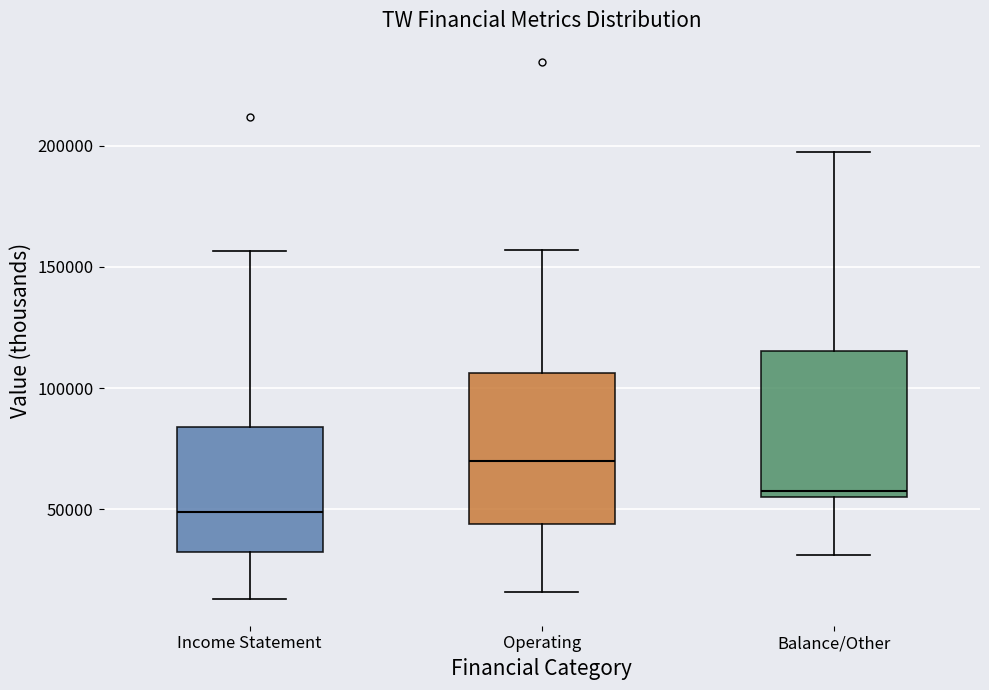

Where is the lower edge of the box for Income Statement on the y-axis? The values are not printed on the chart, so give them approximately, as read against the axis.

30000